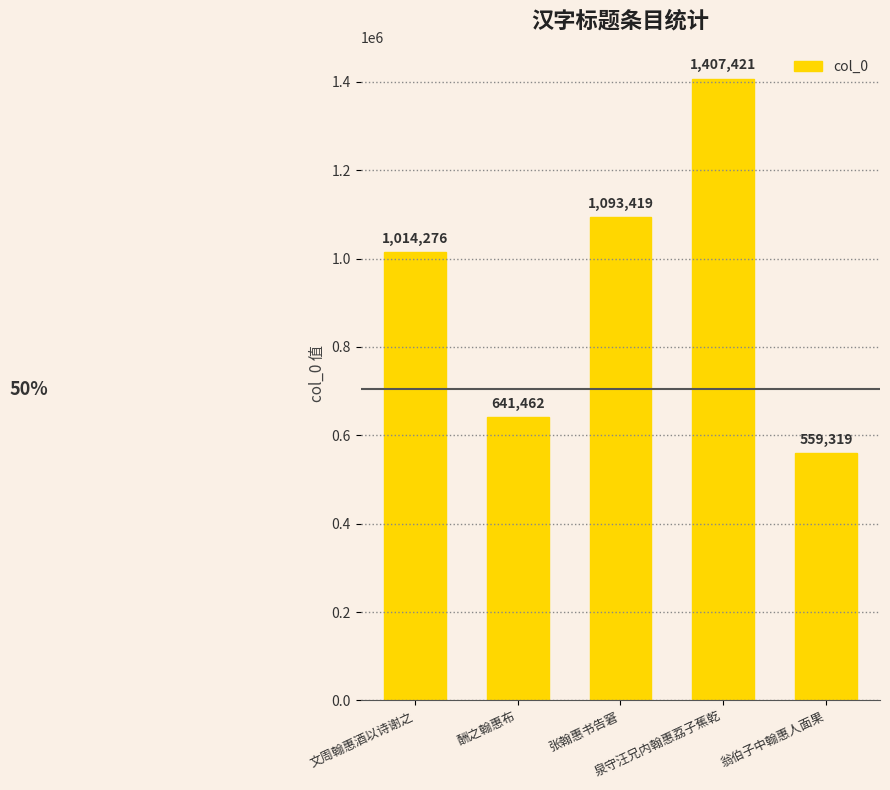

What is the minimum value shown in the chart?

559319